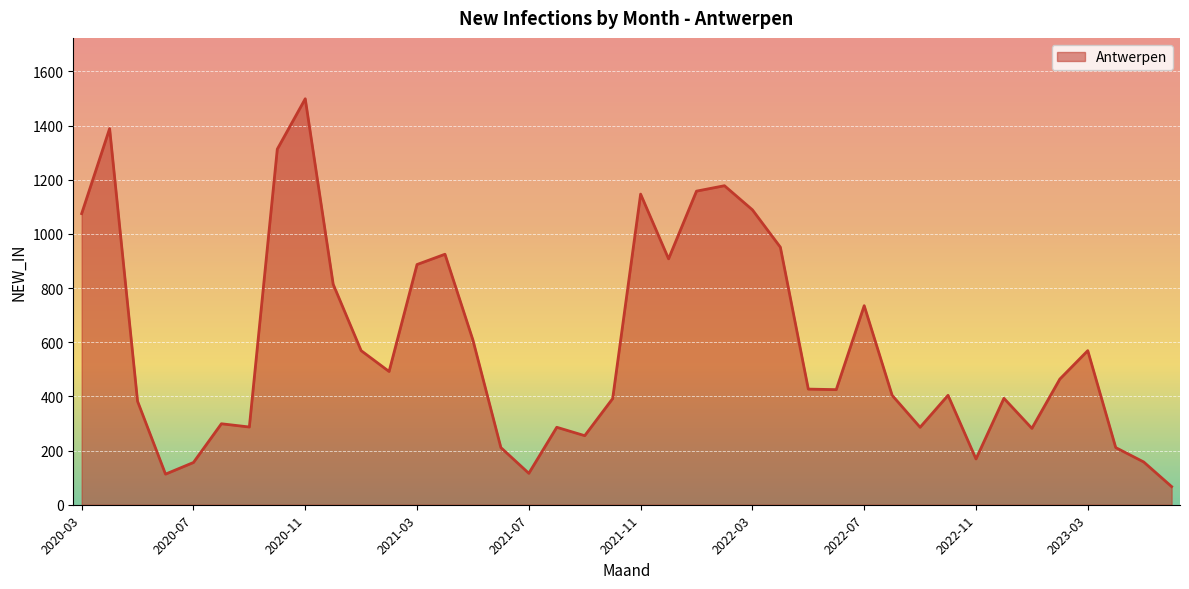

What is the difference between the maximum and minimum values?

1432